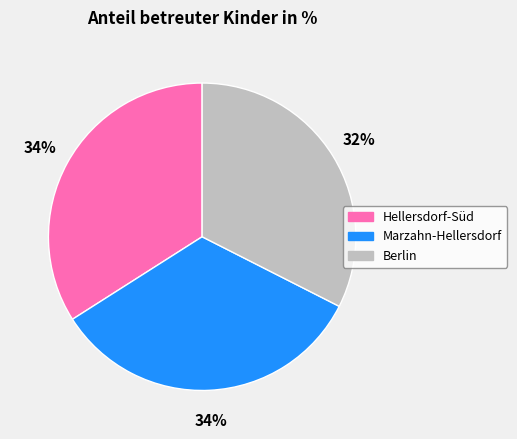

Do Hellersdorf-Süd and Marzahn-Hellersdorf together represent more than half of the pie?

Yes